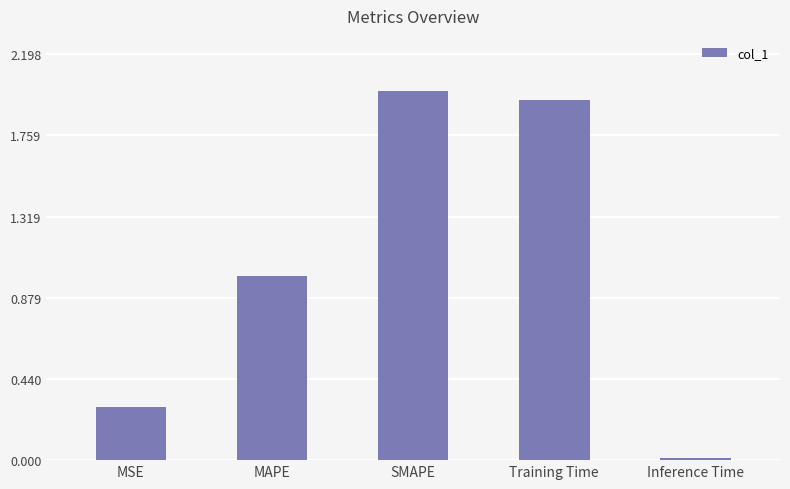

The value at Training Time is 1.0. True or false?

False